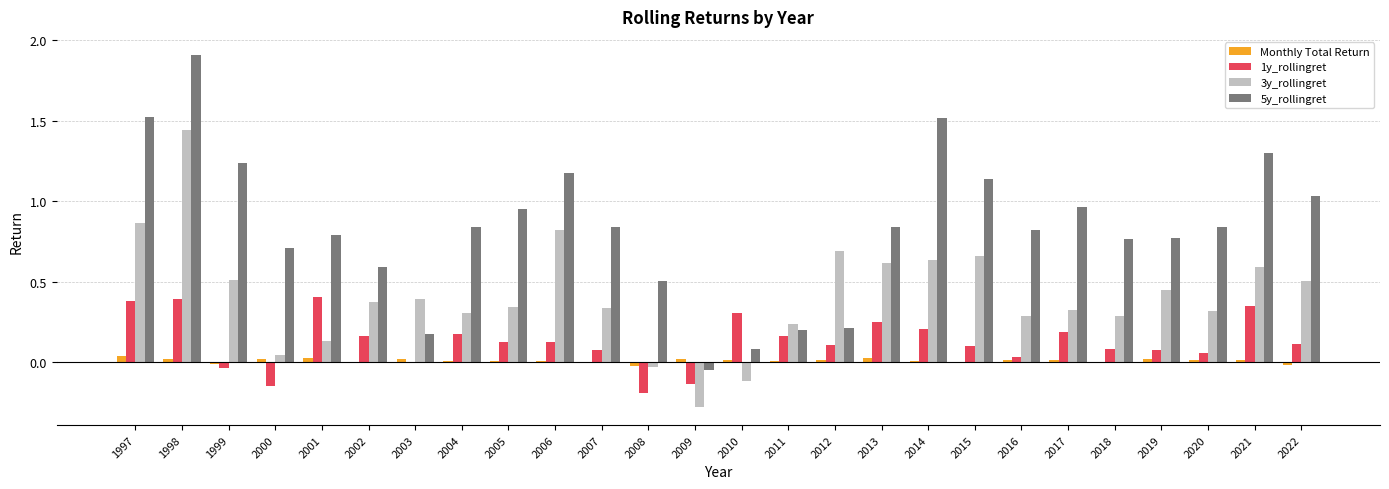

The 3y_rollingret series shows 0.2 at 2005. True or false?

False